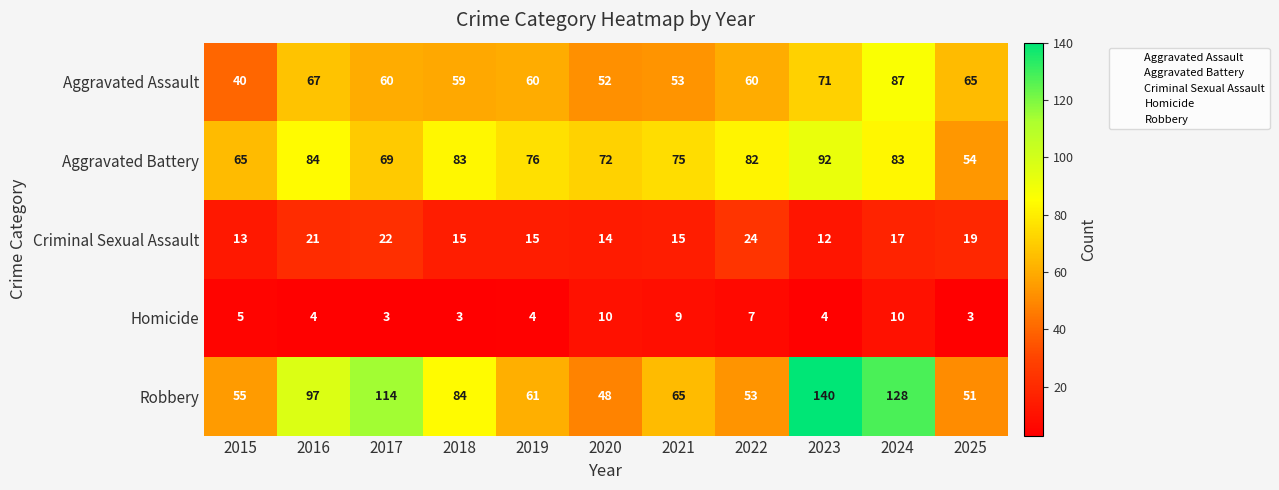

What is the total value across all series at 2015?

178